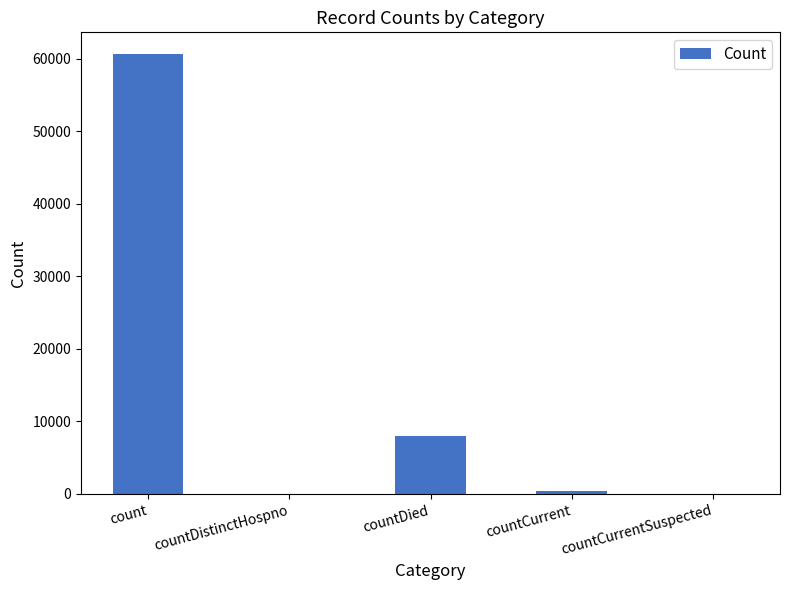

How many categories are shown in the chart?

5